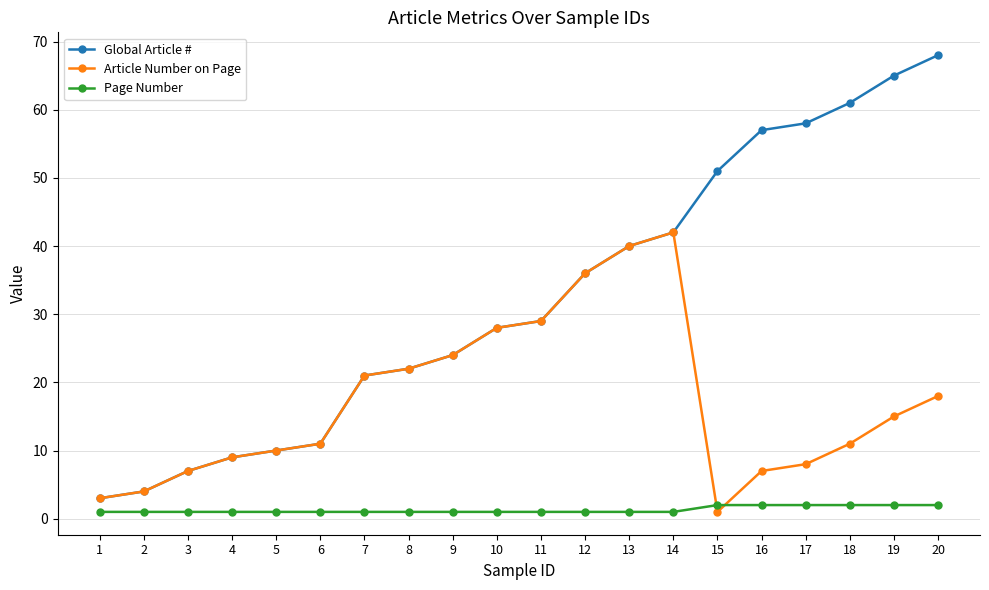

Is the value of Global Article # at 15 greater than the value of Article Number on Page at 17?

Yes